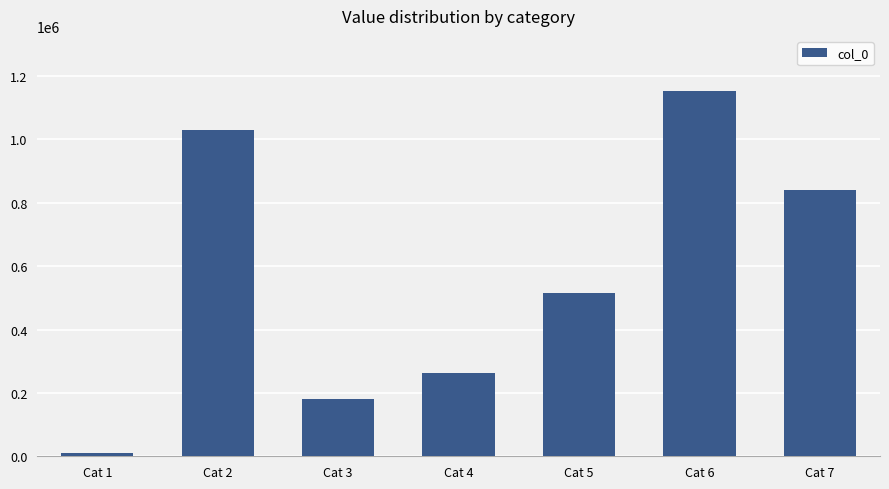

Rank the categories by value from lowest to highest.

Cat 1, Cat 3, Cat 4, Cat 5, Cat 7, Cat 2, Cat 6